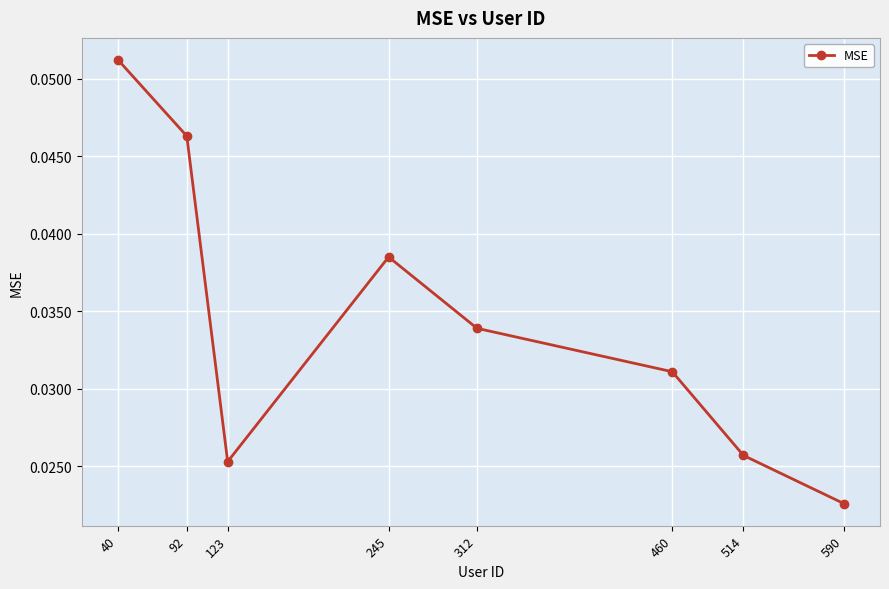

Where is the first local maximum?

245